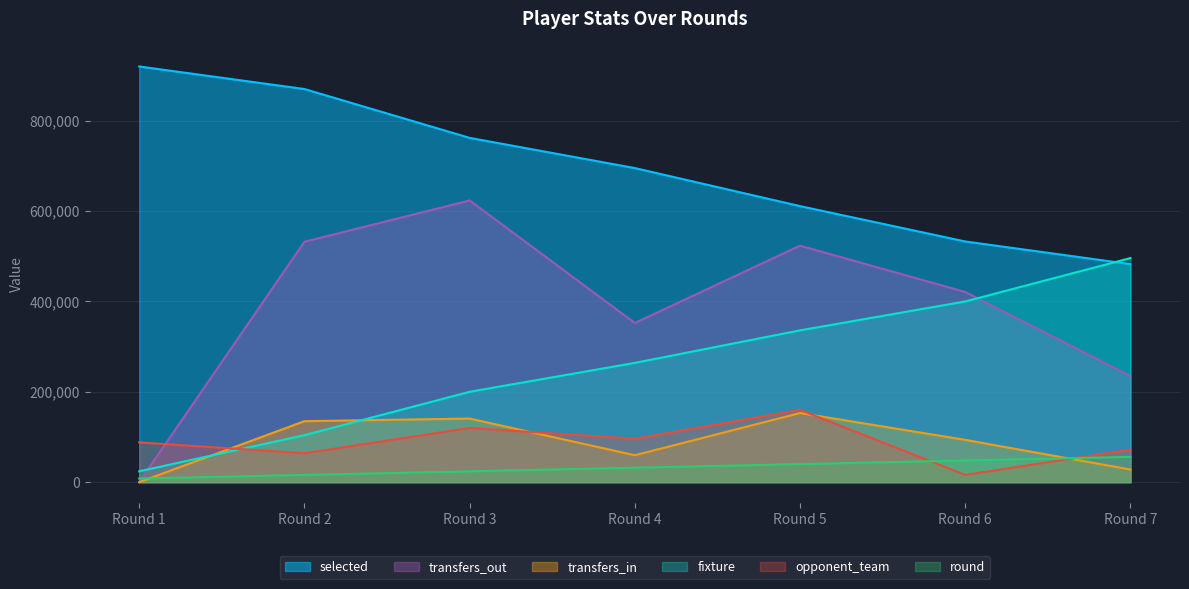

What is the value of the selected point at the 2nd from the left?

870162